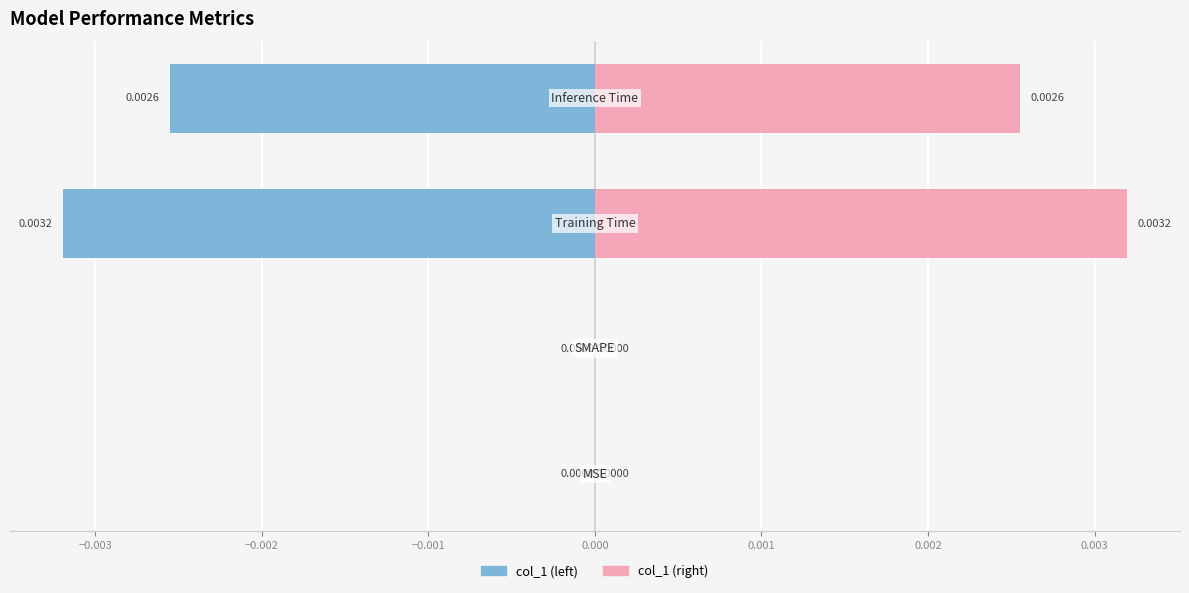

Is it true that col_1 (right) equals 0.0 at −0.002?

True